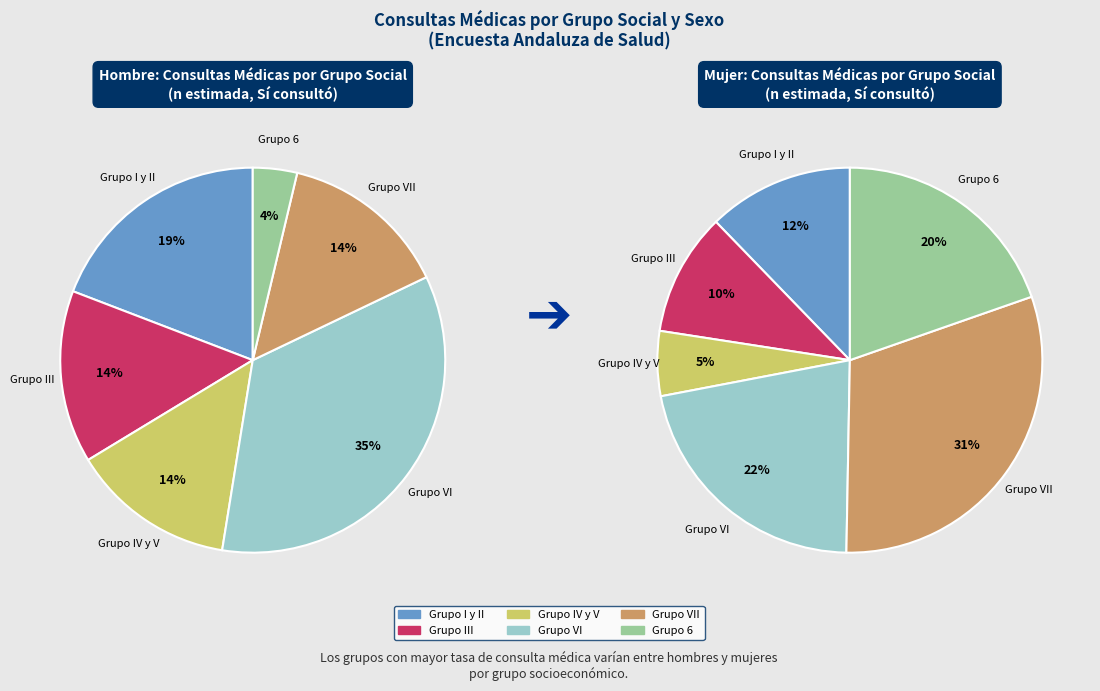

Does Grupo III represent more than half of the total?

No